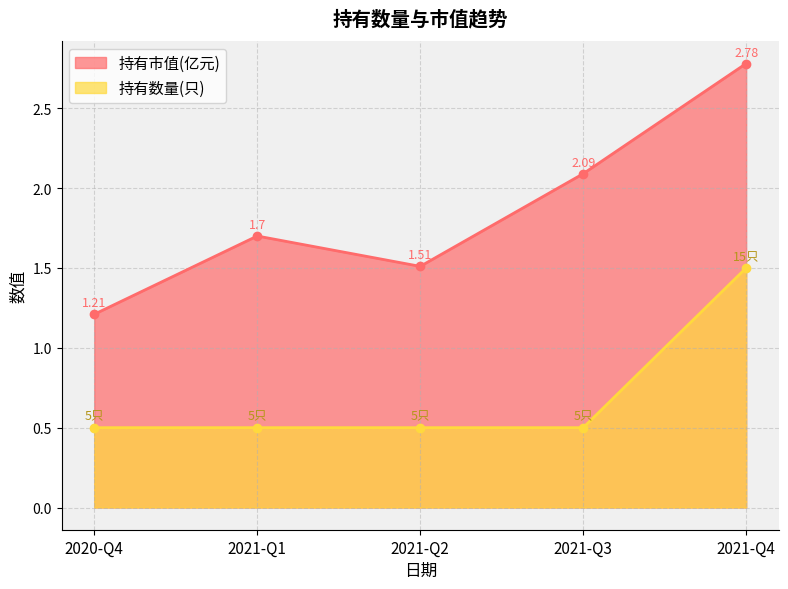

Does the chart have visible grid lines?

Yes